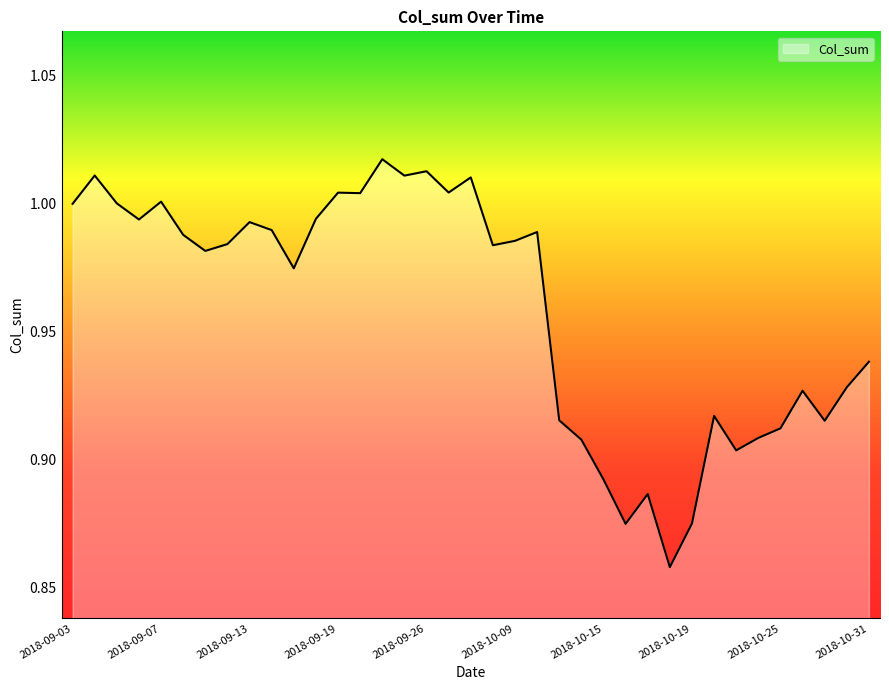

At which category does the chart reach its minimum across all series?

2018-10-18